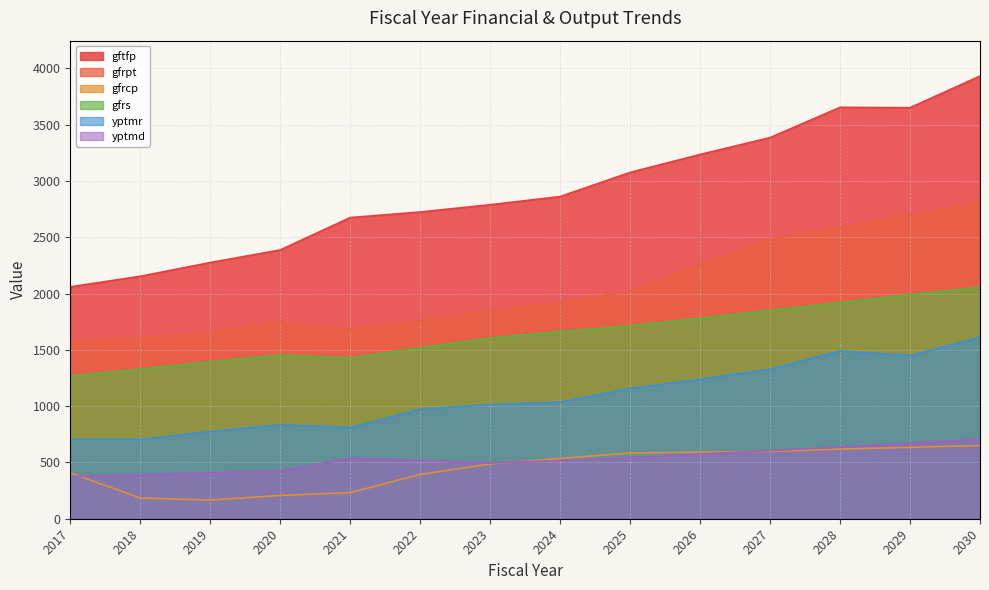

Where is the first local minimum for gfrcp?

2019